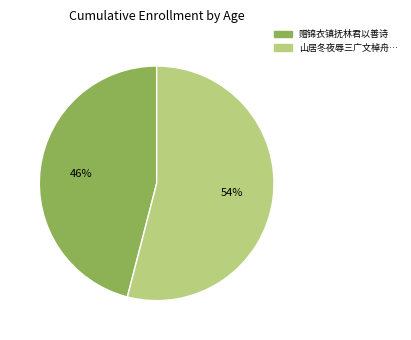

Does any single category account for the majority?

Yes